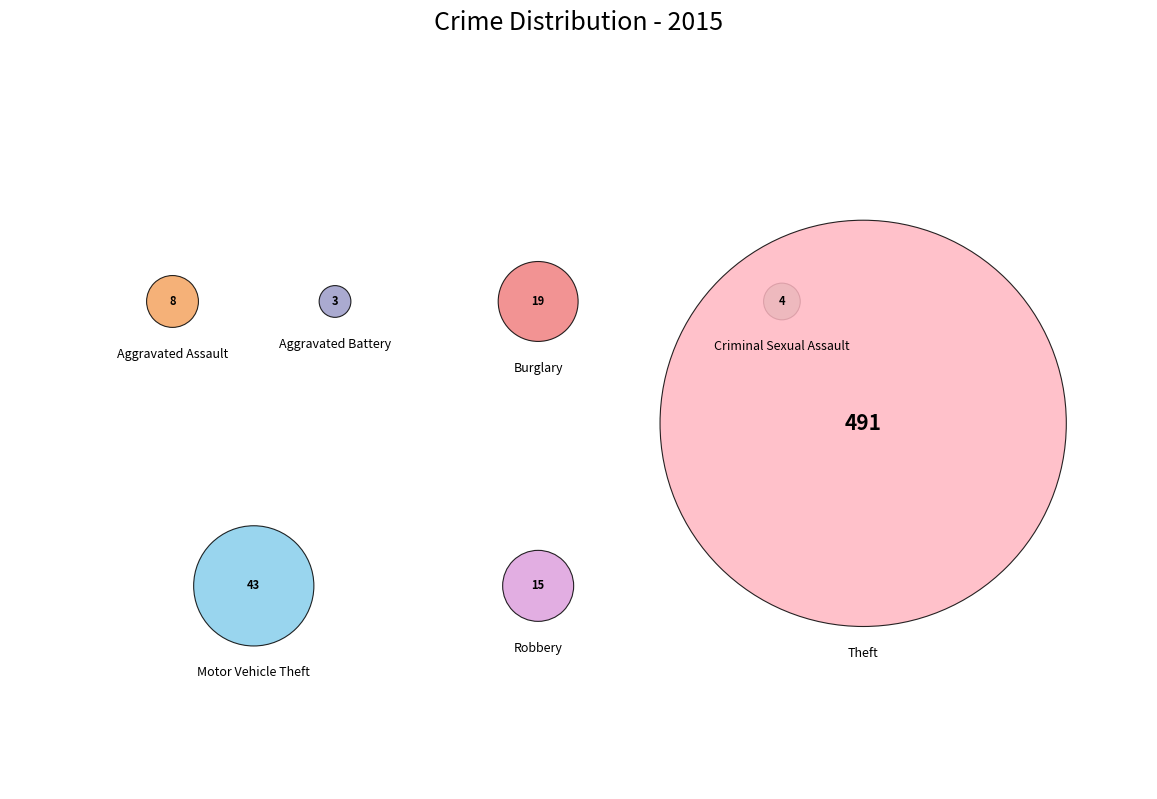

True or false: Motor Vehicle Theft accounts for 16% of the total.

False